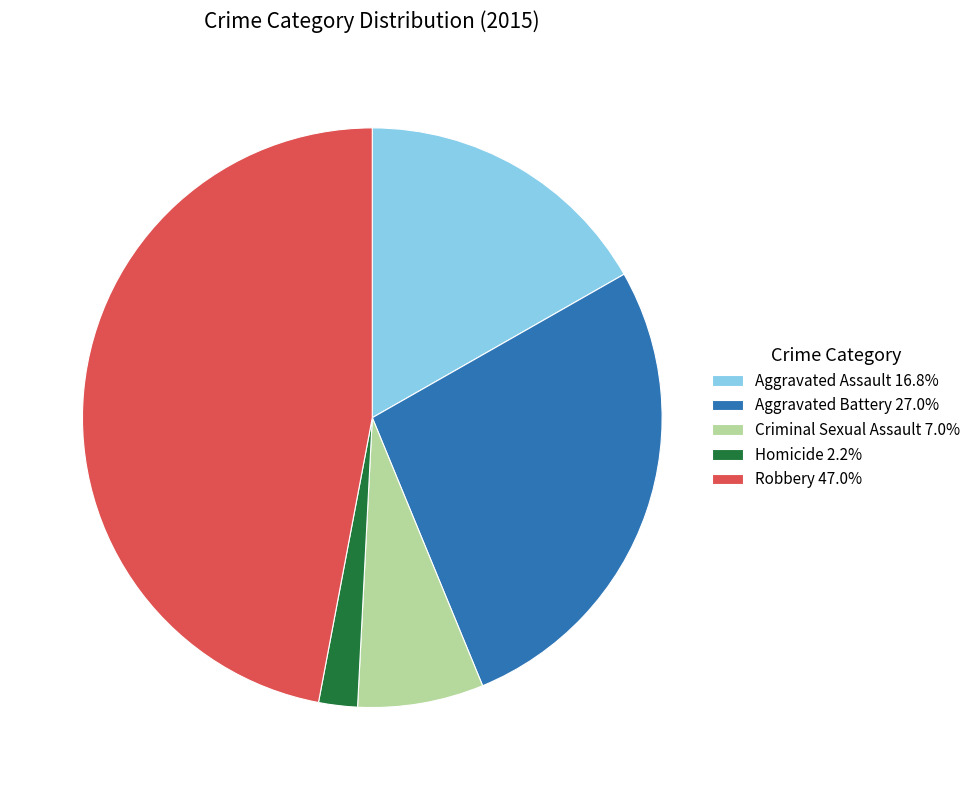

Combined, do Homicide and Criminal Sexual Assault account for over 50%?

No